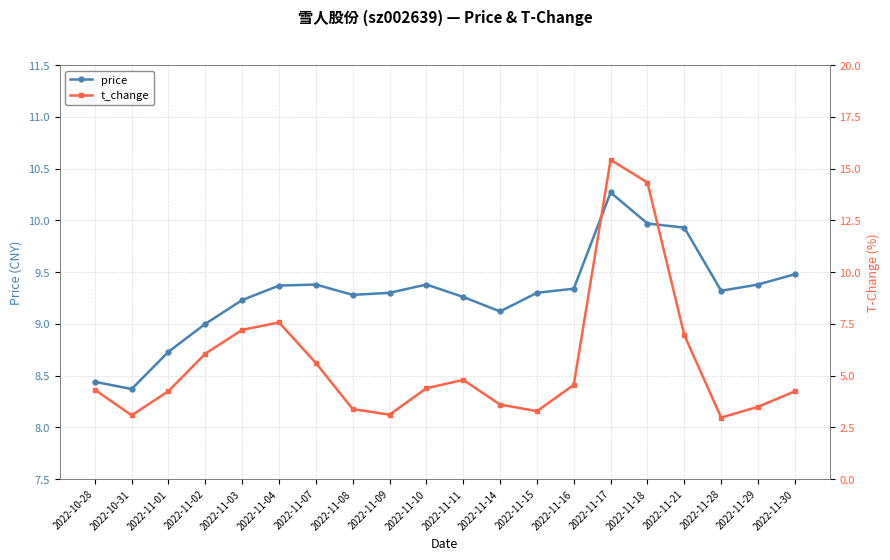

Which series has the widest spread of values?

t_change